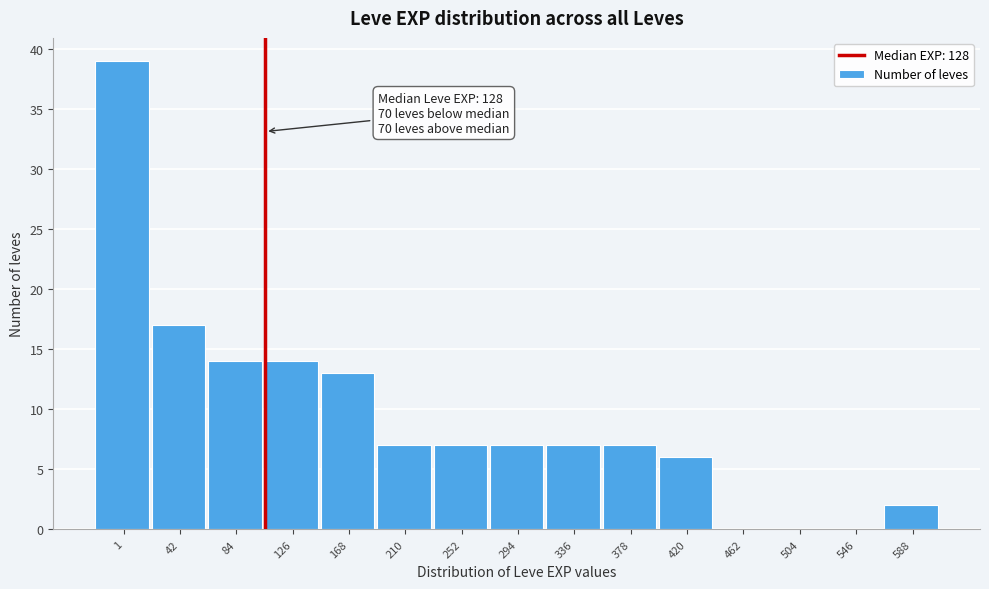

Reading left to right, transcribe all the data shown in this chart.

1=39	42=17	84=14	126=14	168=13	210=7	252=7	294=7	336=7	378=7	420=6	462=0	504=0	546=0	588=2